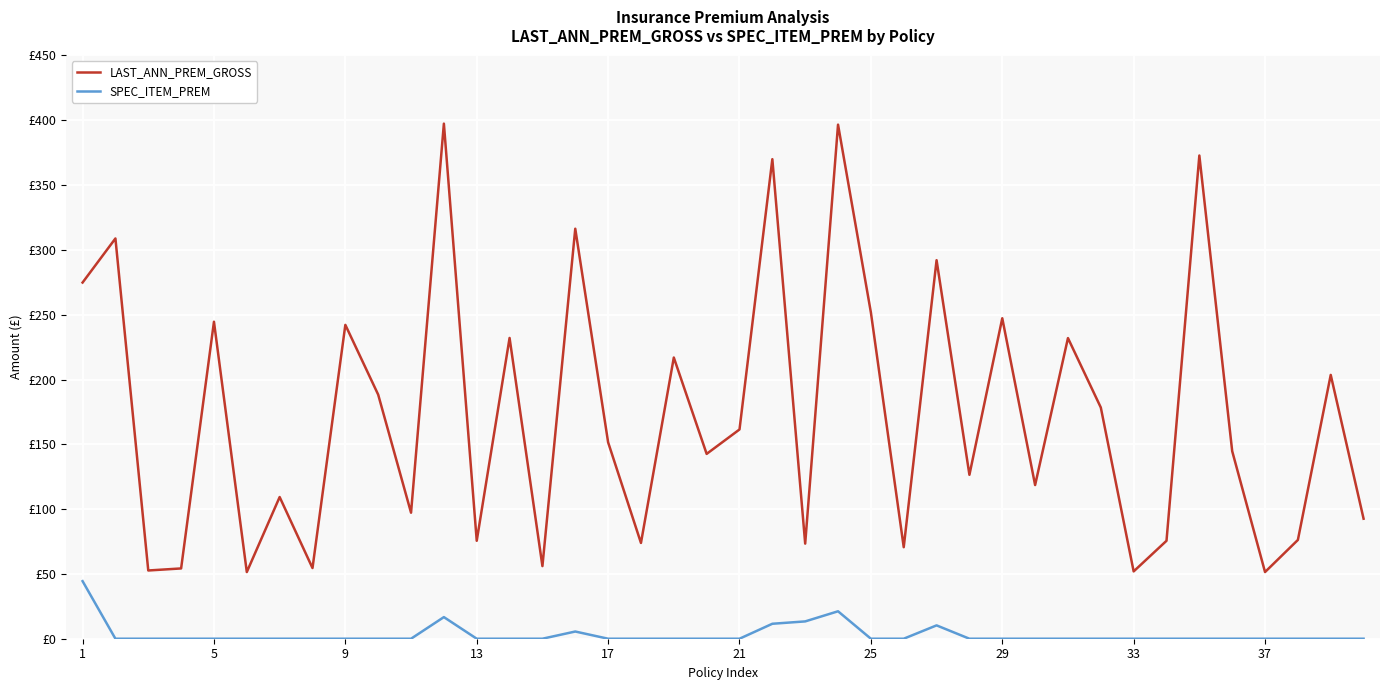

Is this an area chart (filled region under the line)?

No